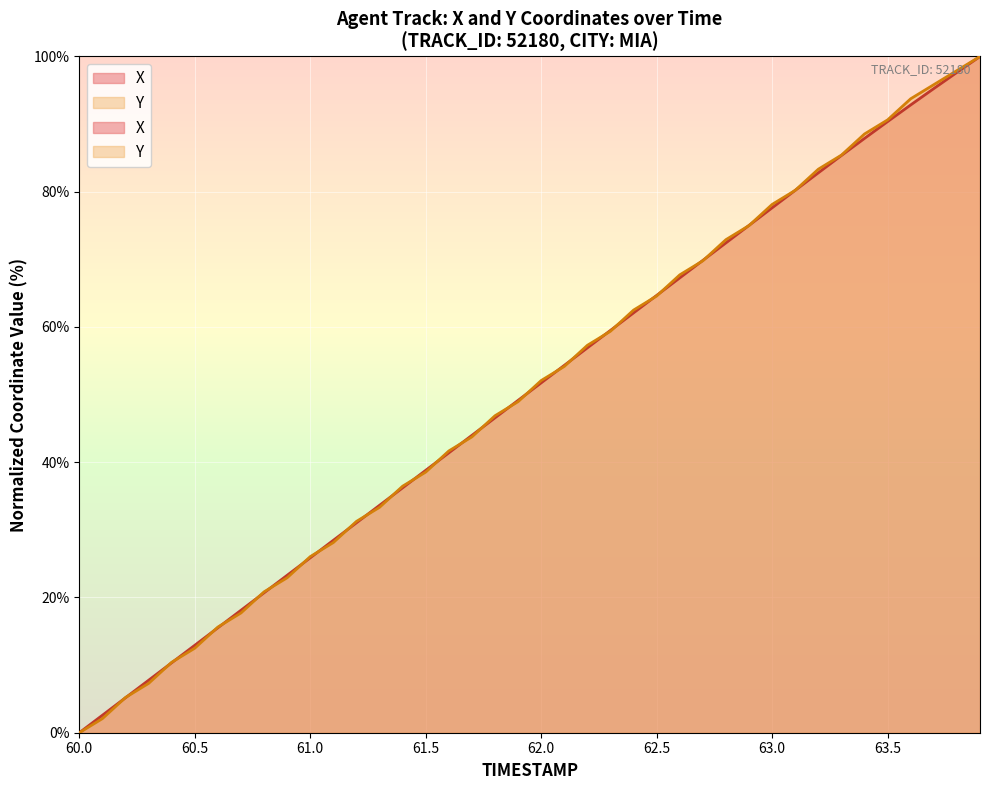

Which series has the largest total across all categories?

Y